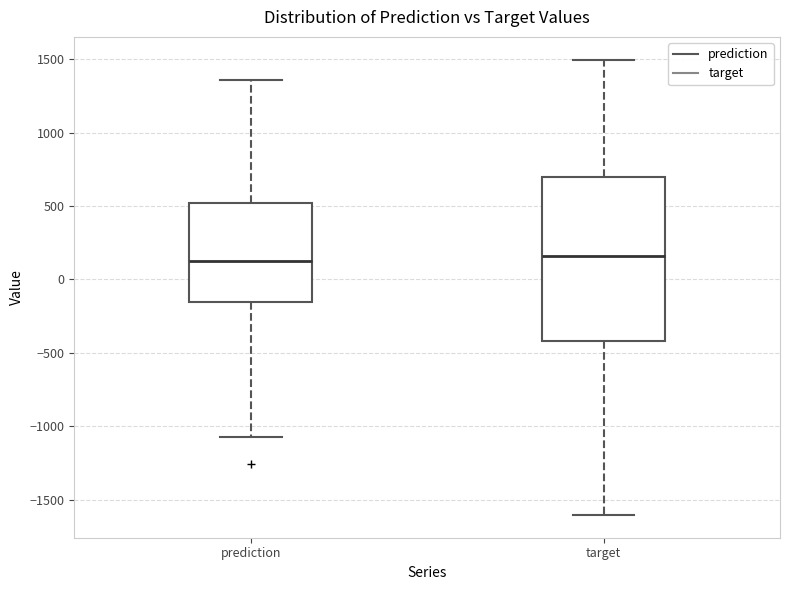

Which box is the tallest, from its lower edge to its upper edge?

target